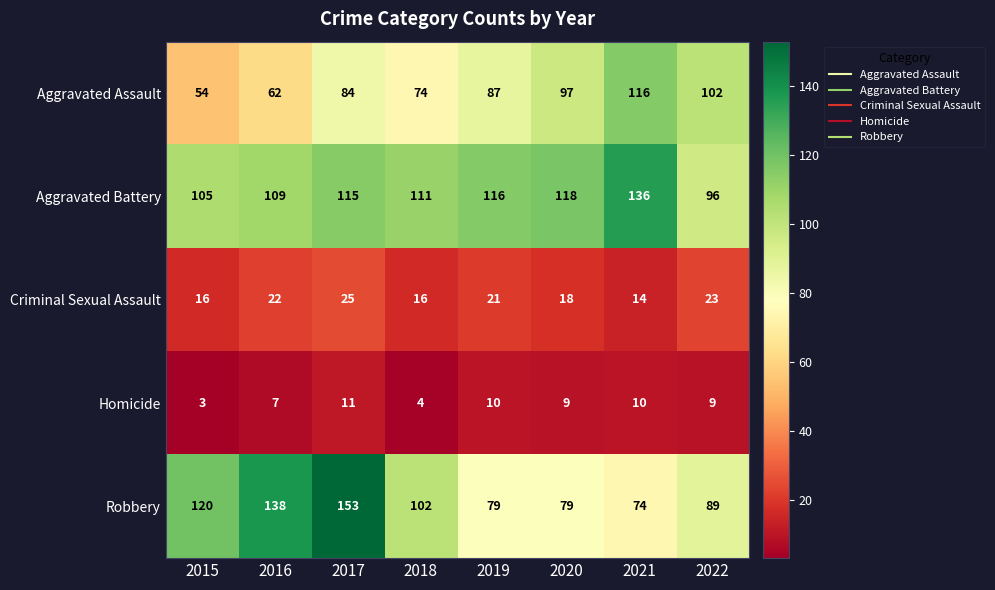

Which series has the largest range (max minus min)?

Robbery